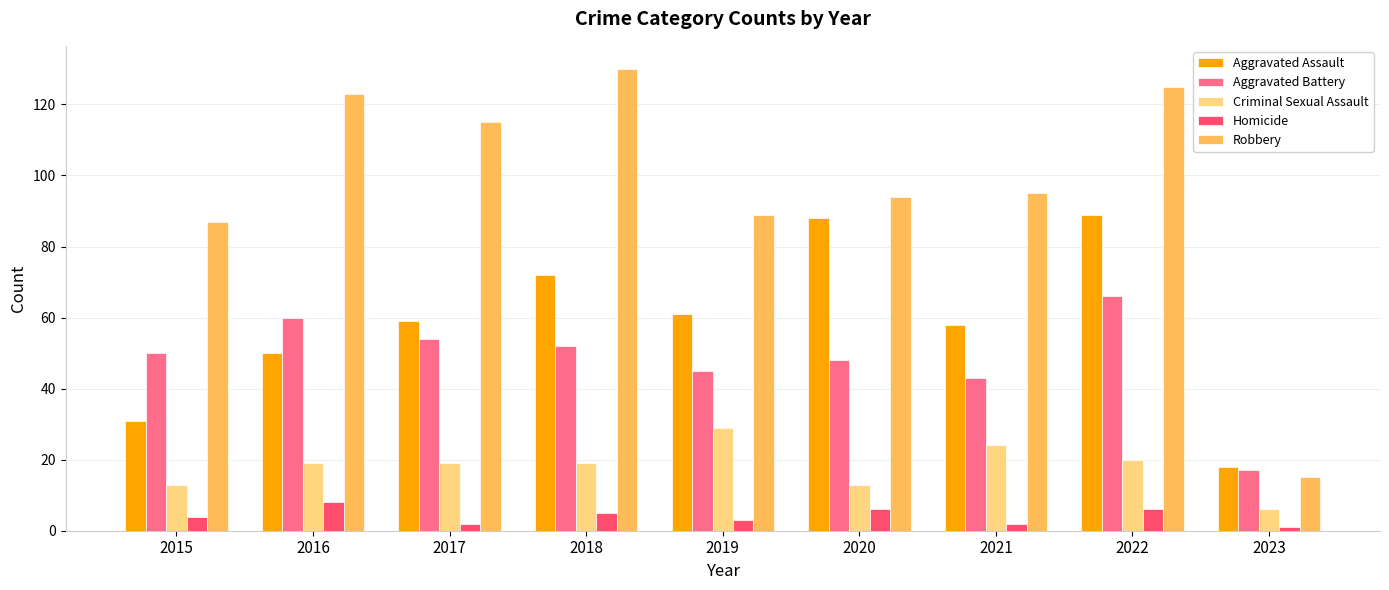

At which label is Aggravated Battery closest to 41?

2021